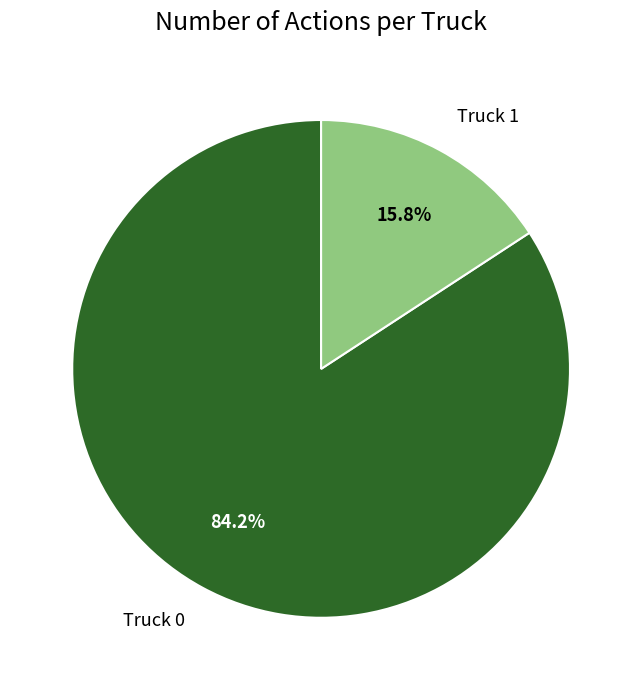

True or false: Truck 0 accounts for 84% of the total.

True